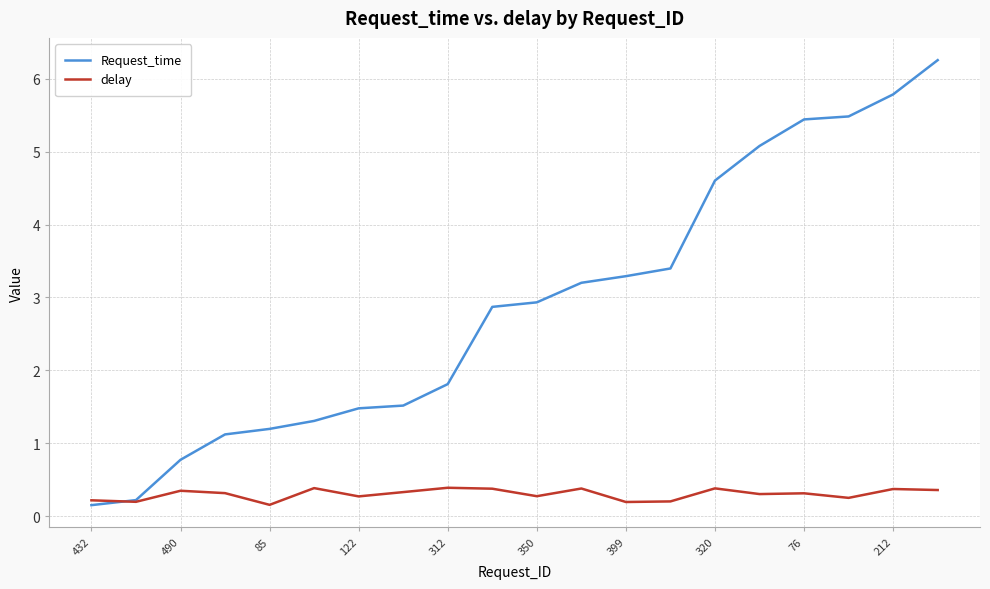

Which series has the widest spread of values?

Request_time